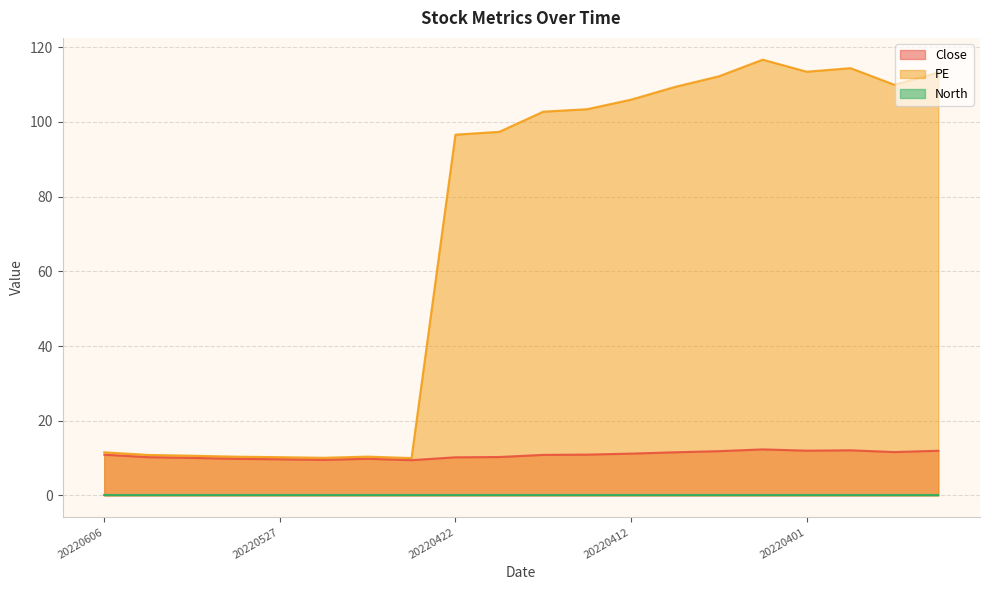

True or false: PE and Close intersect in this chart.

False